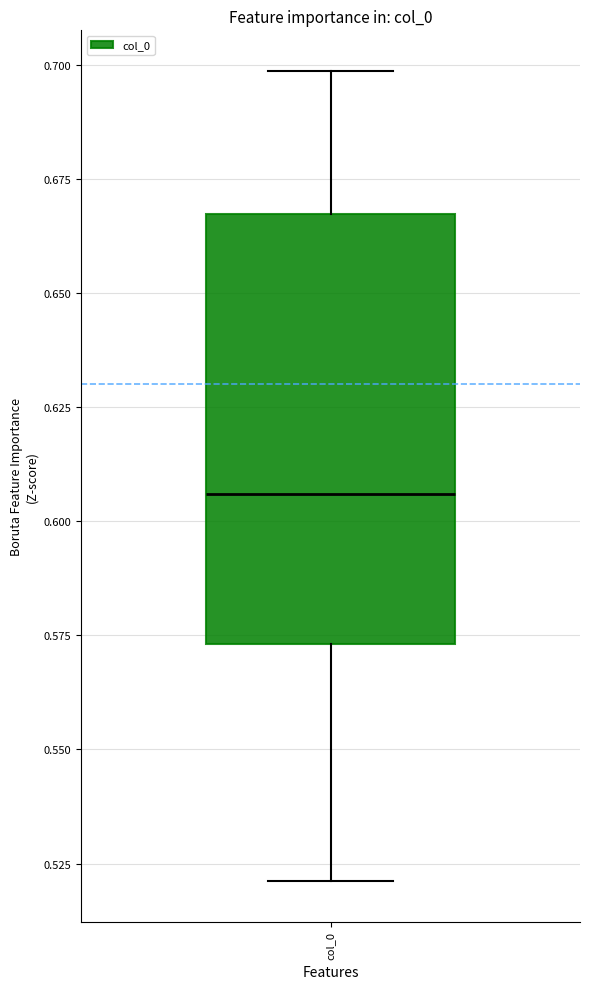

Transcribe this box plot: give where the median line is, the range the box spans, and where the two whiskers end, as read against the y-axis. The values are not printed on the chart, so give them approximately, as read against the axis.

median 0.605, box 0.575 to 0.665, whiskers 0.520 to 0.700